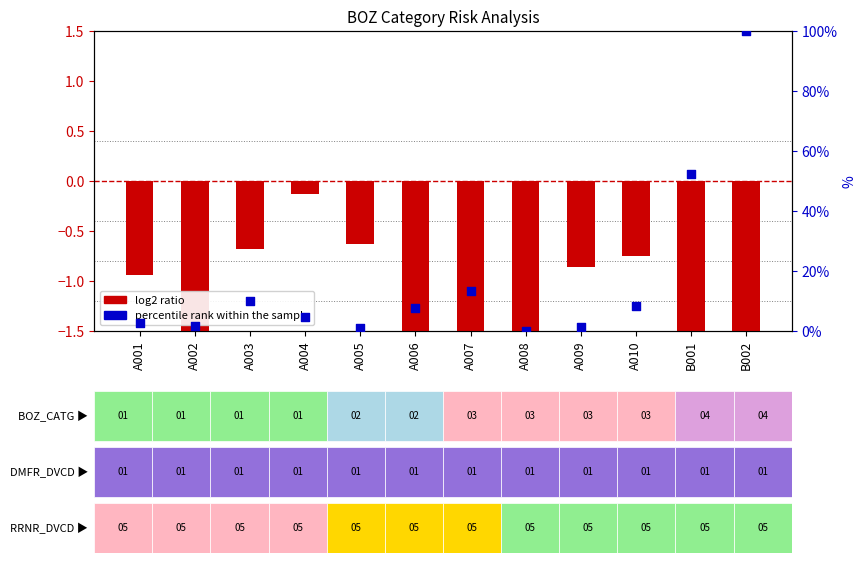

Which series has the widest spread of Y values?

percentile rank within the sample